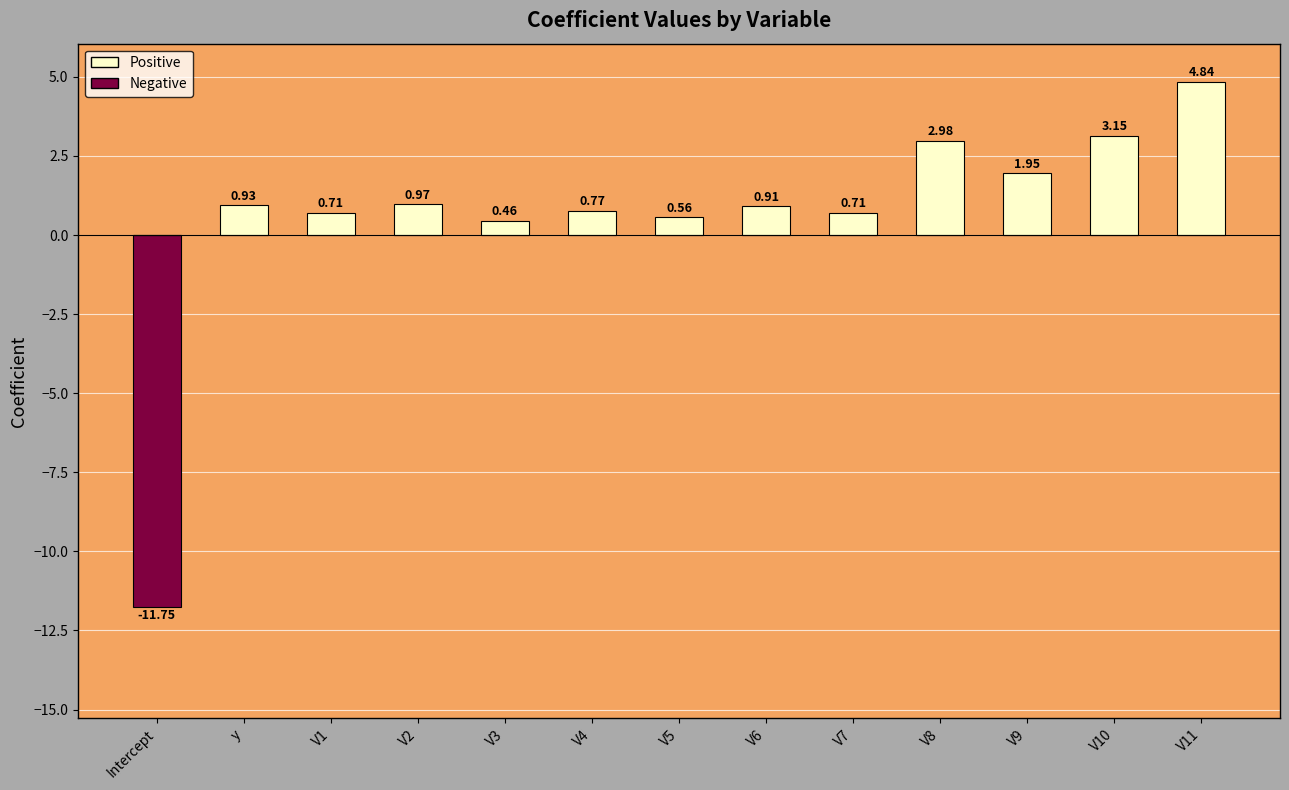

How many categories are shown in the chart?

13